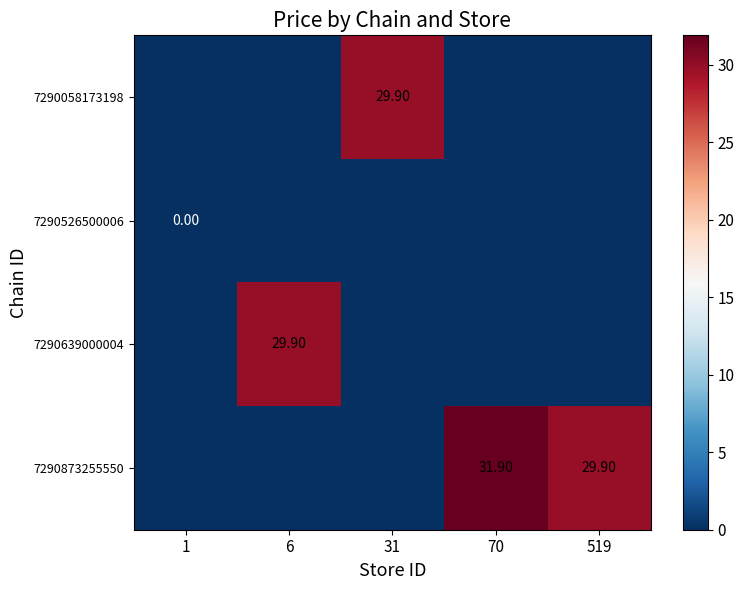

At which category is the sum across all series the highest?

70